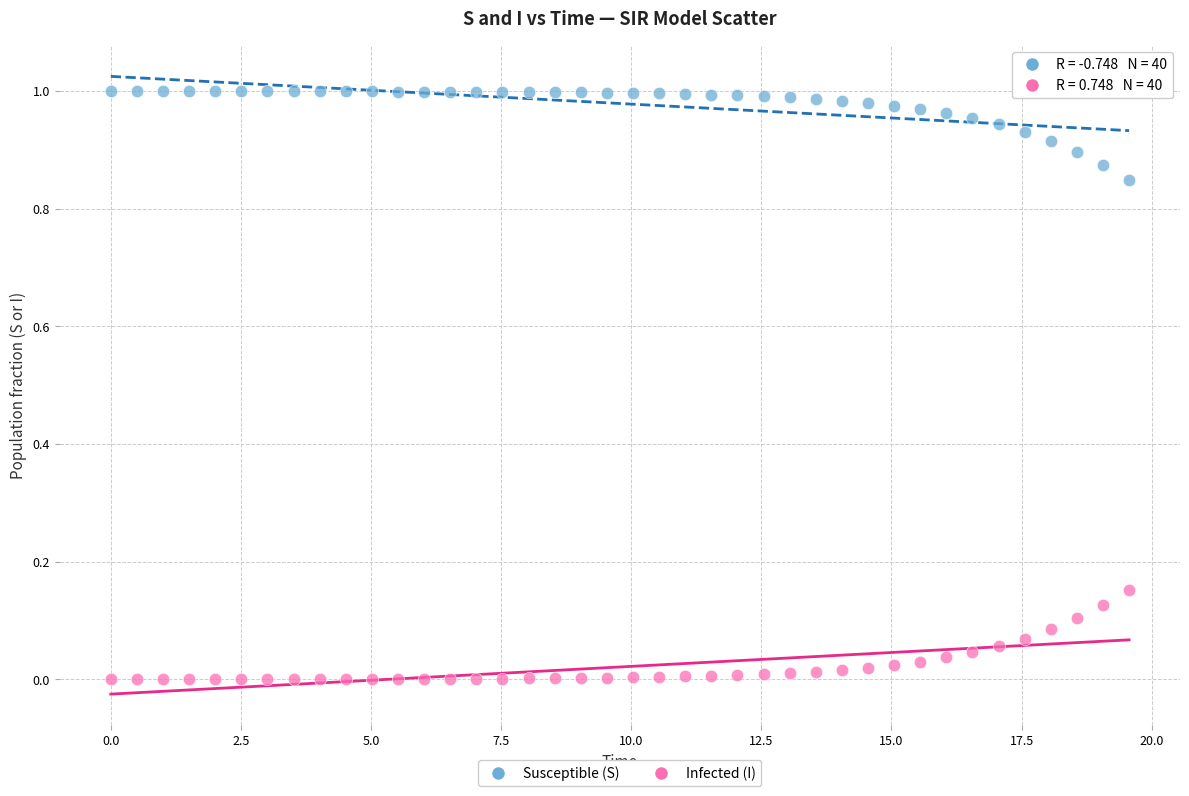

Which series reaches the maximum Y coordinate?

Susceptible (S)